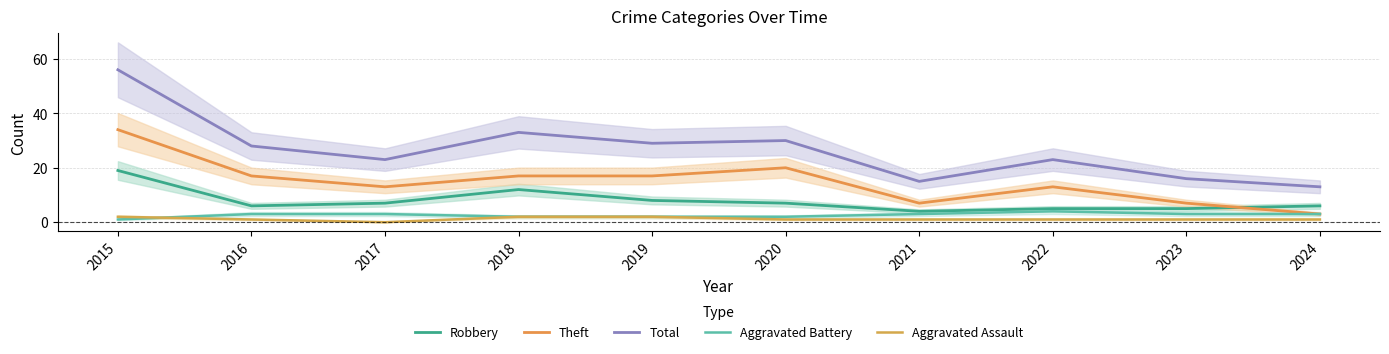

Count the number of categories in the chart.

10